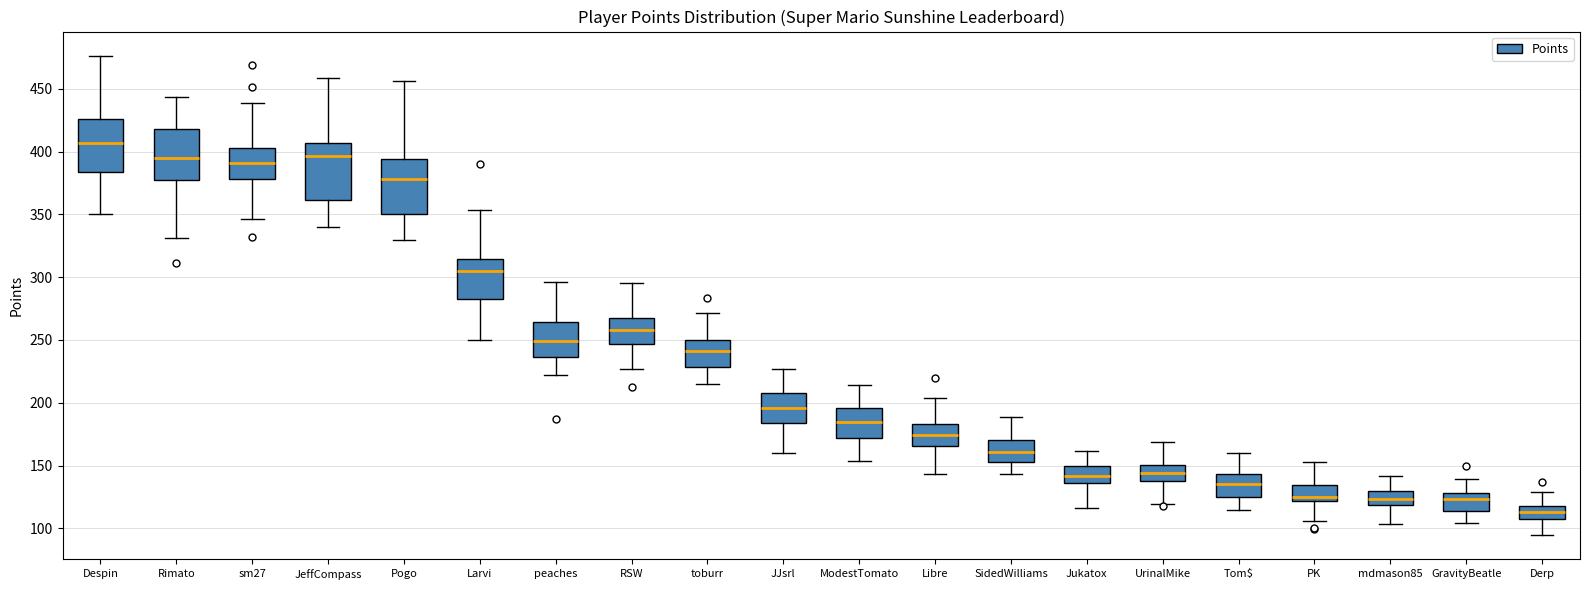

Reading left to right, transcribe this box plot: for each box, give where its median line is, the range the box spans, and where its two whiskers end, as read against the y-axis. The values are not printed on the chart, so give them approximately, as read against the axis.

Despin: median 405, box 385 to 425, whiskers 350 to 475
Rimato: median 395, box 380 to 420, whiskers 330 to 445
sm27: median 390, box 380 to 405, whiskers 345 to 440
JeffCompass: median 395, box 360 to 405, whiskers 340 to 460
Pogo: median 380, box 350 to 395, whiskers 330 to 455
Larvi: median 305, box 280 to 315, whiskers 250 to 355
peaches: median 250, box 235 to 265, whiskers 220 to 295
RSW: median 260, box 245 to 265, whiskers 225 to 295
toburr: median 240, box 230 to 250, whiskers 215 to 270
JJsrl: median 195, box 185 to 210, whiskers 160 to 225
ModestTomato: median 185, box 170 to 195, whiskers 155 to 215
Libre: median 175, box 165 to 185, whiskers 145 to 205
SidedWilliams: median 160, box 155 to 170, whiskers 145 to 190
Jukatox: median 140, box 135 to 150, whiskers 115 to 160
UrinalMike: median 145, box 140 to 150, whiskers 120 to 170
Tom$: median 135, box 125 to 145, whiskers 115 to 160
PK: median 125, box 120 to 135, whiskers 105 to 155
mdmason85: median 125, box 120 to 130, whiskers 105 to 140
GravityBeatle: median 125, box 115 to 130, whiskers 105 to 140
Derp: median 115 (inside the box), box 110 to 115, whiskers 95 to 130